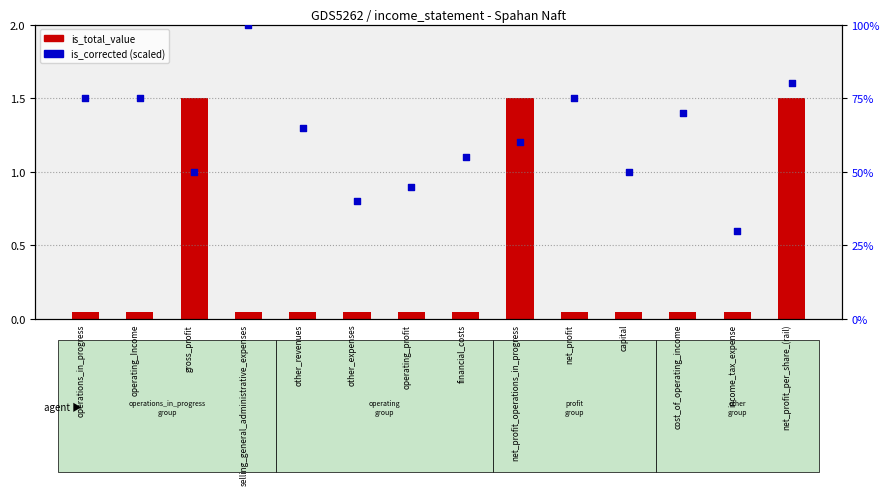

Which series reaches the minimum Y coordinate?

is_total_value